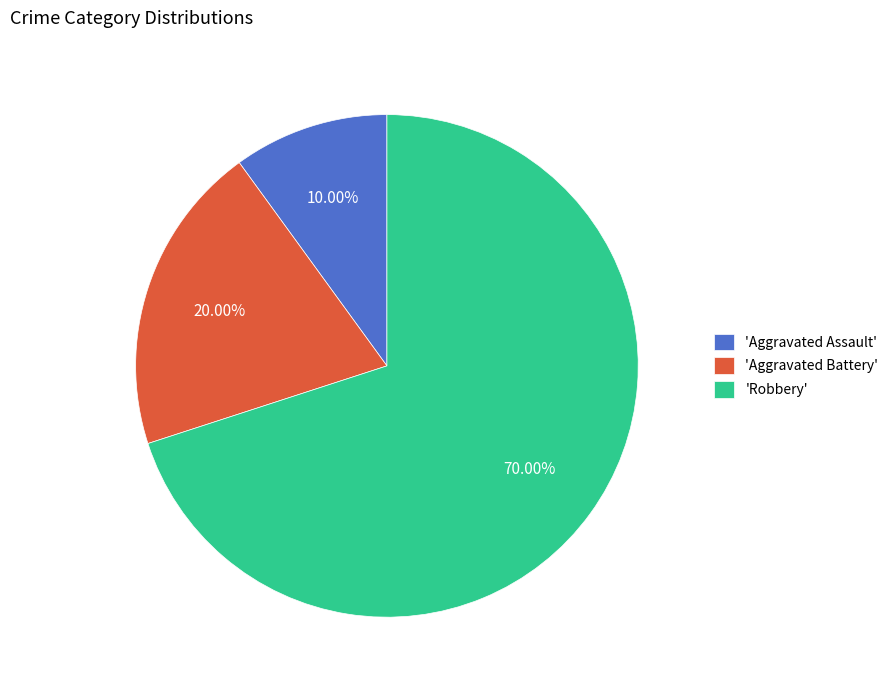

Which slice represents more than half of the pie?

'Robbery'